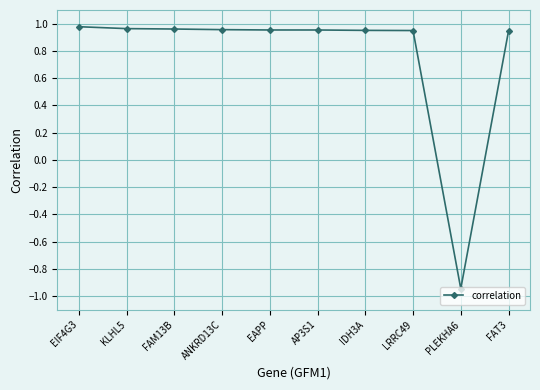

The value at EAPP is 1.4. True or false?

False